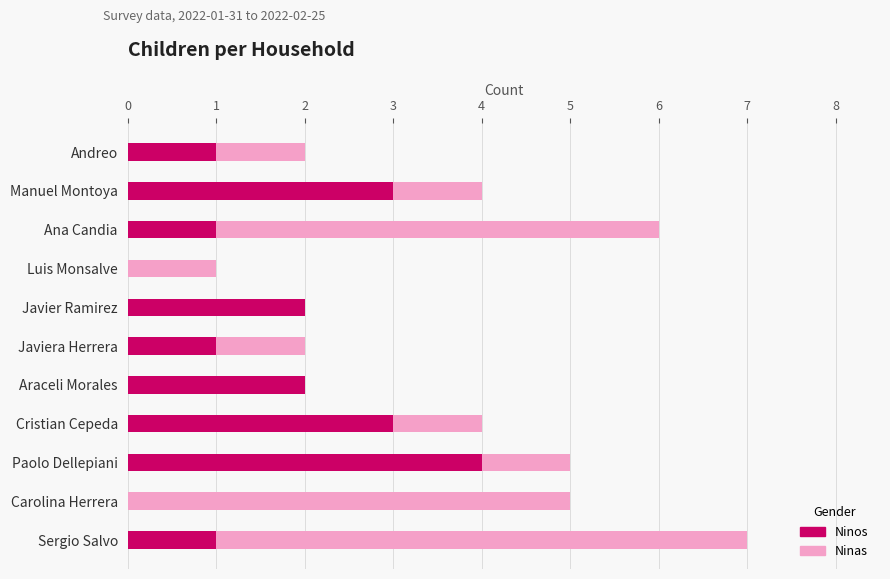

Count the number of categories in the chart.

11